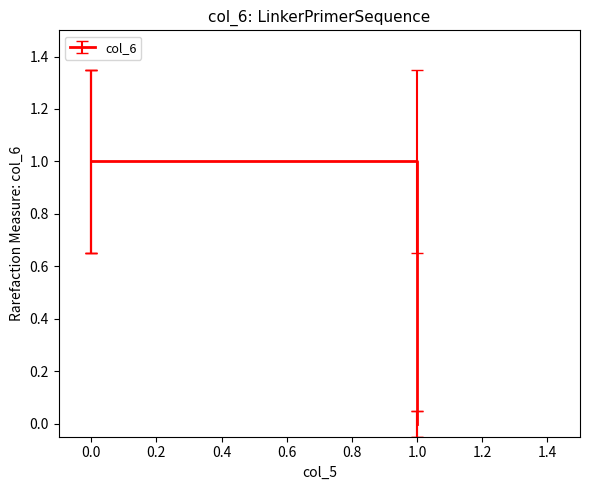

Reading right to left, list all the values displayed in this chart.

1	1	1	0	0	1